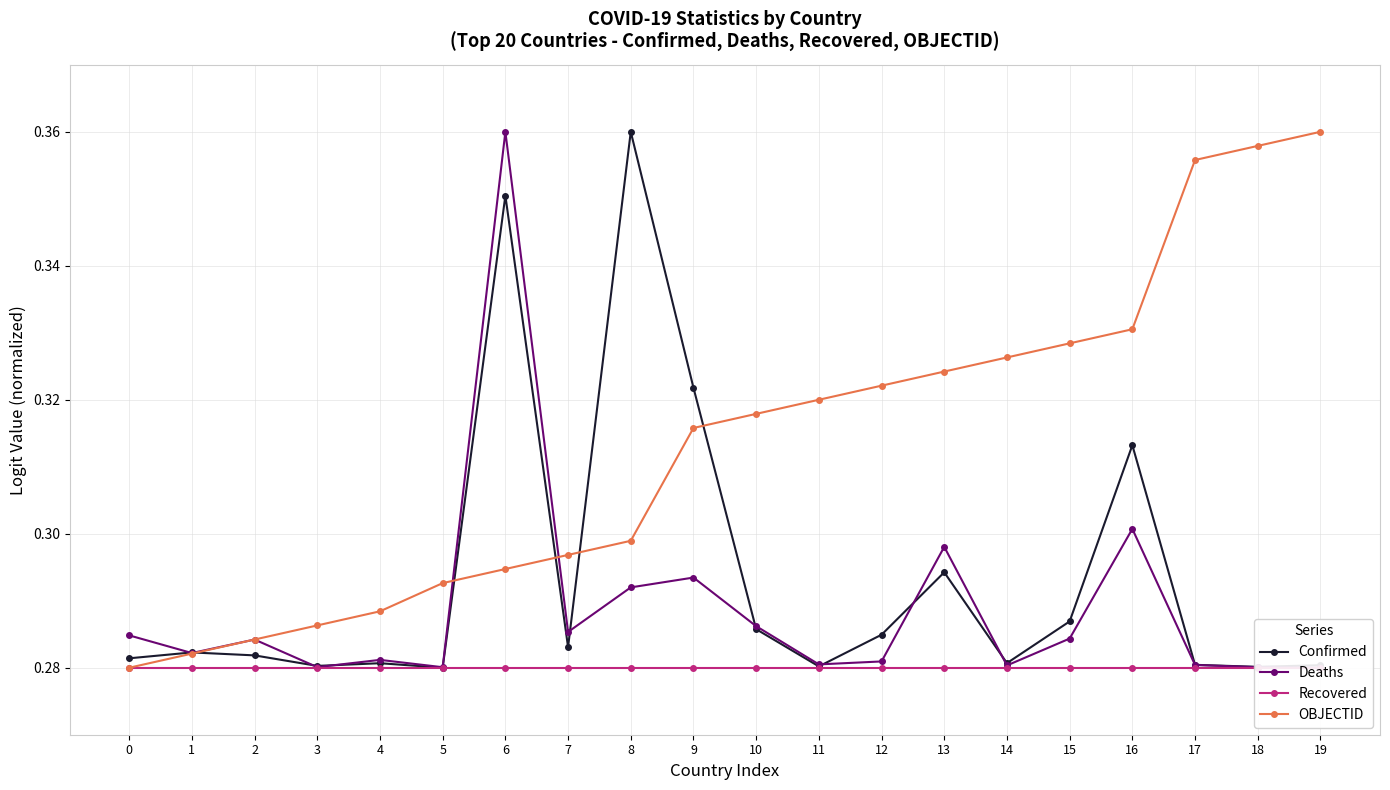

Reading left to right, extract all data points from this chart.

Confirmed: 0.3	0.3	0.3	0.3	0.3	0.3	0.4	0.3	0.4	0.3	0.3	0.3	0.3	0.3	0.3	0.3	0.3	0.3	0.3	0.3
Deaths: 0.3	0.3	0.3	0.3	0.3	0.3	0.4	0.3	0.3	0.3	0.3	0.3	0.3	0.3	0.3	0.3	0.3	0.3	0.3	0.3
Recovered: 0.3	0.3	0.3	0.3	0.3	0.3	0.3	0.3	0.3	0.3	0.3	0.3	0.3	0.3	0.3	0.3	0.3	0.3	0.3	0.3
OBJECTID: 0.3	0.3	0.3	0.3	0.3	0.3	0.3	0.3	0.3	0.3	0.3	0.3	0.3	0.3	0.3	0.3	0.3	0.4	0.4	0.4